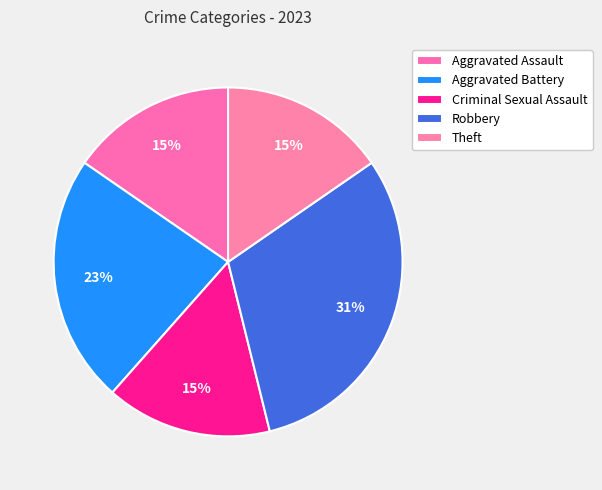

Between Criminal Sexual Assault and Aggravated Assault, which is larger?

Criminal Sexual Assault